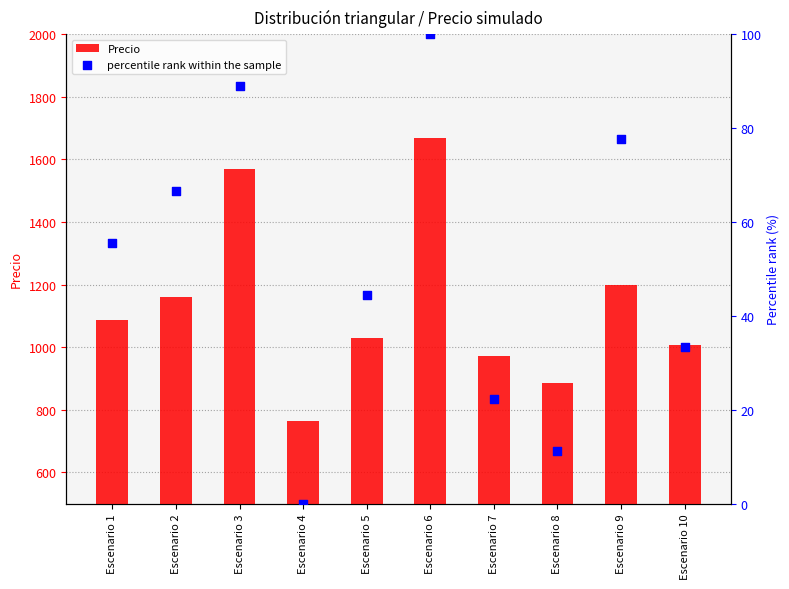

At which category is the sum across all series the highest?

Escenario 6